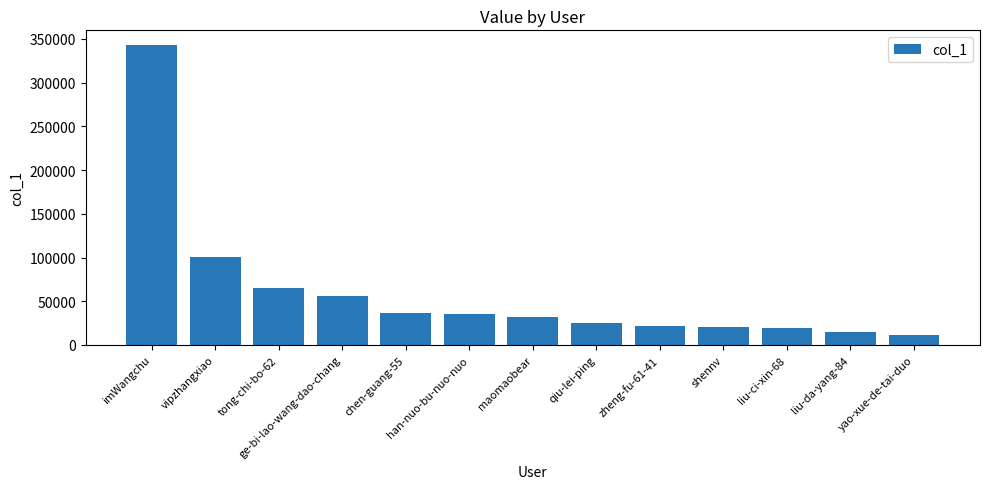

Read the value at han-nuo-bu-nuo-nuo.

34922